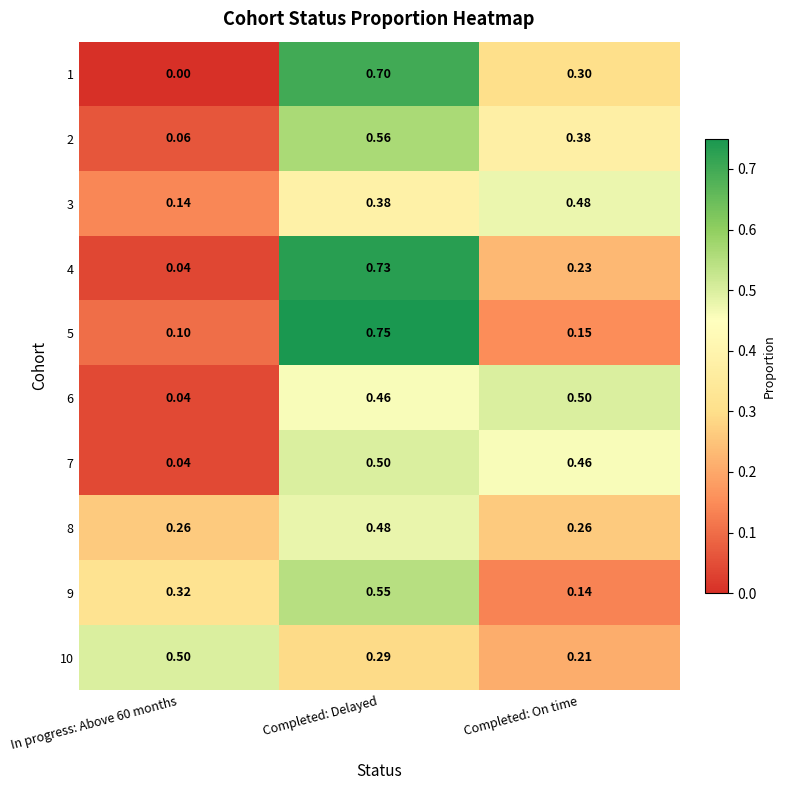

Between Completed: Delayed and Completed: On time, which series saw the biggest shift?

5